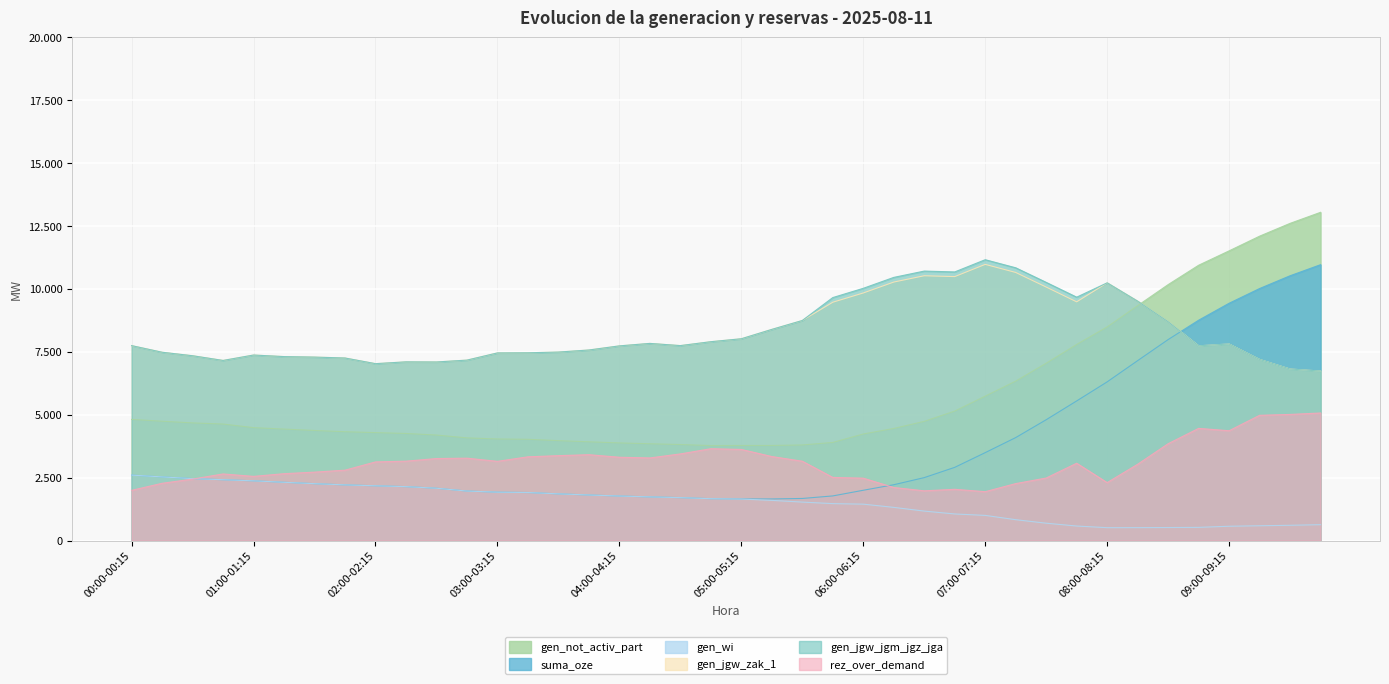

Reading right to left, extract all data points from this chart.

gen_not_activ_part: 09:45-10:00=13048	09:30-09:45=12609	09:15-09:30=12100	09:00-09:15=11516	08:45-09:00=10944	08:30-08:45=10174	08:15-08:30=9338	08:00-08:15=8492	07:45-08:00=7795	07:30-07:45=7048	07:15-07:30=6338	07:00-07:15=5741	06:45-07:00=5147	06:30-06:45=4738	06:15-06:30=4456	06:00-06:15=4236	05:45-06:00=3900	05:30-05:45=3800	05:15-05:30=3780	05:00-05:15=3780	04:45-05:00=3776	04:30-04:45=3817	04:15-04:30=3848	04:00-04:15=3881	03:45-04:00=3926	03:30-03:45=3972	03:15-03:30=4025	03:00-03:15=4038	02:45-03:00=4082	02:30-02:45=4194	02:15-02:30=4257	02:00-02:15=4291	01:45-02:00=4327	01:30-01:45=4376	01:15-01:30=4431	01:00-01:15=4489	00:45-01:00=4632	00:30-00:45=4677	00:15-00:30=4744	00:00-00:15=4816
suma_oze: 09:45-10:00=10966	09:30-09:45=10526	09:15-09:30=10018	09:00-09:15=9433	08:45-09:00=8759	08:30-08:45=7989	08:15-08:30=7152	08:00-08:15=6308	07:45-08:00=5550	07:30-07:45=4803	07:15-07:30=4093	07:00-07:15=3495	06:45-07:00=2910	06:30-06:45=2502	06:15-06:30=2219	06:00-06:15=1999	05:45-06:00=1774	05:30-05:45=1673	05:15-05:30=1654	05:00-05:15=1654	04:45-05:00=1664	04:30-04:45=1706	04:15-04:30=1736	04:00-04:15=1770	03:45-04:00=1811	03:30-03:45=1856	03:15-03:30=1909	03:00-03:15=1923	02:45-03:00=1968	02:30-02:45=2080	02:15-02:30=2143	02:00-02:15=2177	01:45-02:00=2213	01:30-01:45=2261	01:15-01:30=2316	01:00-01:15=2374	00:45-01:00=2418	00:30-00:45=2463	00:15-00:30=2530	00:00-00:15=2602
gen_wi: 09:45-10:00=631	09:30-09:45=607	09:15-09:30=588	09:00-09:15=569	08:45-09:00=524	08:30-08:45=518	08:15-08:30=513	08:00-08:15=512	07:45-08:00=577	07:30-07:45=690	07:15-07:30=829	07:00-07:15=1000	06:45-07:00=1057	06:30-06:45=1171	06:15-06:30=1319	06:00-06:15=1447	05:45-06:00=1468	05:30-05:45=1529	05:15-05:30=1597	05:00-05:15=1650	04:45-05:00=1664	04:30-04:45=1706	04:15-04:30=1736	04:00-04:15=1770	03:45-04:00=1811	03:30-03:45=1856	03:15-03:30=1909	03:00-03:15=1923	02:45-03:00=1968	02:30-02:45=2080	02:15-02:30=2143	02:00-02:15=2177	01:45-02:00=2213	01:30-01:45=2261	01:15-01:30=2316	01:00-01:15=2374	00:45-01:00=2418	00:30-00:45=2463	00:15-00:30=2530	00:00-00:15=2602
gen_jgw_zak_1: 09:45-10:00=6738	09:30-09:45=6819	09:15-09:30=7201	09:00-09:15=7814	08:45-09:00=7741	08:30-08:45=8699	08:15-08:30=9516	08:00-08:15=10245	07:45-08:00=9490	07:30-07:45=10078	07:15-07:30=10658	07:00-07:15=10979	06:45-07:00=10493	06:30-06:45=10527	06:15-06:30=10276	06:00-06:15=9842	05:45-06:00=9474	05:30-05:45=8748	05:15-05:30=8394	05:00-05:15=8022	04:45-05:00=7905	04:30-04:45=7750	04:15-04:30=7837	04:00-04:15=7739	03:45-04:00=7575	03:30-03:45=7493	03:15-03:30=7464	03:00-03:15=7459	02:45-03:00=7173	02:30-02:45=7099	02:15-02:30=7104	02:00-02:15=7032	01:45-02:00=7257	01:30-01:45=7293	01:15-01:30=7313	01:00-01:15=7375	00:45-01:00=7160	00:30-00:45=7347	00:15-00:30=7486	00:00-00:15=7749
gen_jgw_jgm_jgz_jga: 09:45-10:00=6738	09:30-09:45=6819	09:15-09:30=7201	09:00-09:15=7814	08:45-09:00=7741	08:30-08:45=8699	08:15-08:30=9516	08:00-08:15=10245	07:45-08:00=9675	07:30-07:45=10263	07:15-07:30=10843	07:00-07:15=11164	06:45-07:00=10678	06:30-06:45=10712	06:15-06:30=10461	06:00-06:15=10027	05:45-06:00=9659	05:30-05:45=8748	05:15-05:30=8394	05:00-05:15=8022	04:45-05:00=7905	04:30-04:45=7750	04:15-04:30=7837	04:00-04:15=7739	03:45-04:00=7575	03:30-03:45=7493	03:15-03:30=7464	03:00-03:15=7459	02:45-03:00=7173	02:30-02:45=7099	02:15-02:30=7104	02:00-02:15=7032	01:45-02:00=7257	01:30-01:45=7293	01:15-01:30=7313	01:00-01:15=7375	00:45-01:00=7160	00:30-00:45=7347	00:15-00:30=7486	00:00-00:15=7749
rez_over_demand: 09:45-10:00=5071	09:30-09:45=5014	09:15-09:30=4979	09:00-09:15=4366	08:45-09:00=4459	08:30-08:45=3850	08:15-08:30=3033	08:00-08:15=2304	07:45-08:00=3074	07:30-07:45=2486	07:15-07:30=2264	07:00-07:15=1943	06:45-07:00=2037	06:30-06:45=1977	06:15-06:30=2109	06:00-06:15=2480	05:45-06:00=2510	05:30-05:45=3154	05:15-05:30=3340	05:00-05:15=3622	04:45-05:00=3651	04:30-04:45=3444	04:15-04:30=3284	04:00-04:15=3312	03:45-04:00=3413	03:30-03:45=3375	03:15-03:30=3329	03:00-03:15=3149	02:45-03:00=3275	02:30-02:45=3260	02:15-02:30=3156	02:00-02:15=3126	01:45-02:00=2798	01:30-01:45=2720	01:15-01:30=2658	01:00-01:15=2551	00:45-01:00=2648	00:30-00:45=2443	00:15-00:30=2276	00:00-00:15=1996